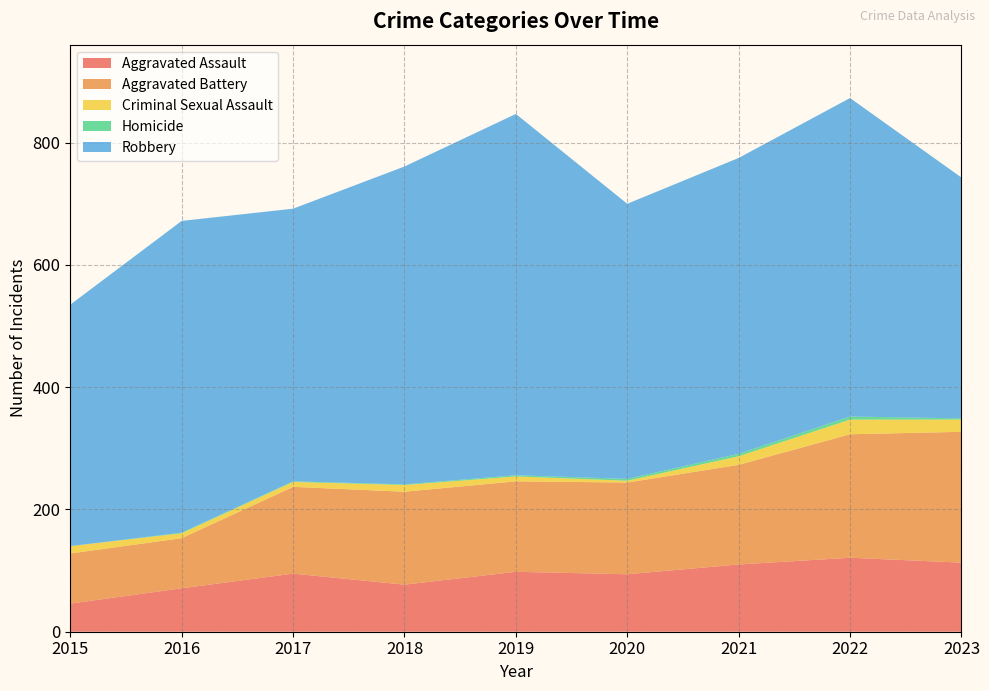

Reading left to right, list all the values displayed in this chart.

Aggravated Assault: 2015=46	2016=71	2017=95	2018=77	2019=98	2020=94	2021=110	2022=121	2023=113
Aggravated Battery: 2015=82	2016=82	2017=142	2018=152	2019=148	2020=150	2021=163	2022=202	2023=214
Criminal Sexual Assault: 2015=12	2016=8	2017=8	2018=11	2019=8	2020=3	2021=14	2022=24	2023=20
Homicide: 2015=0	2016=1	2017=1	2018=1	2019=2	2020=3	2021=4	2022=5	2023=2
Robbery: 2015=395	2016=510	2017=446	2018=520	2019=591	2020=450	2021=484	2022=521	2023=394